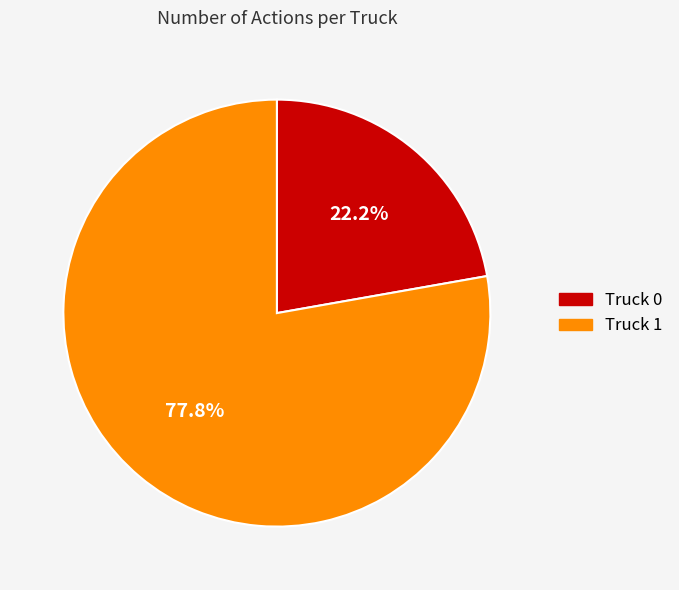

Count the number of slices in the pie.

2